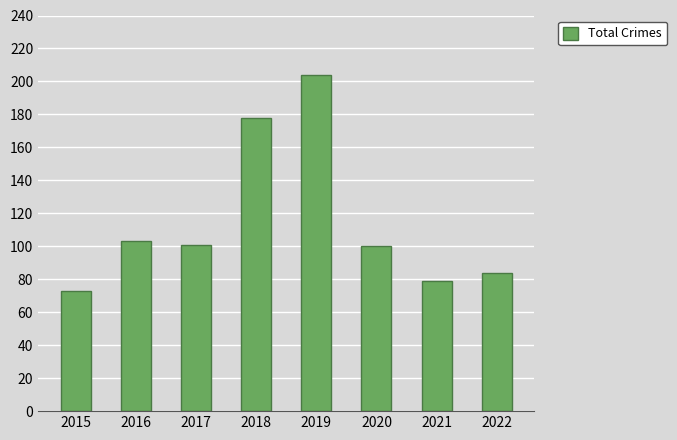

What is the value of the 8th bar from the left?

84